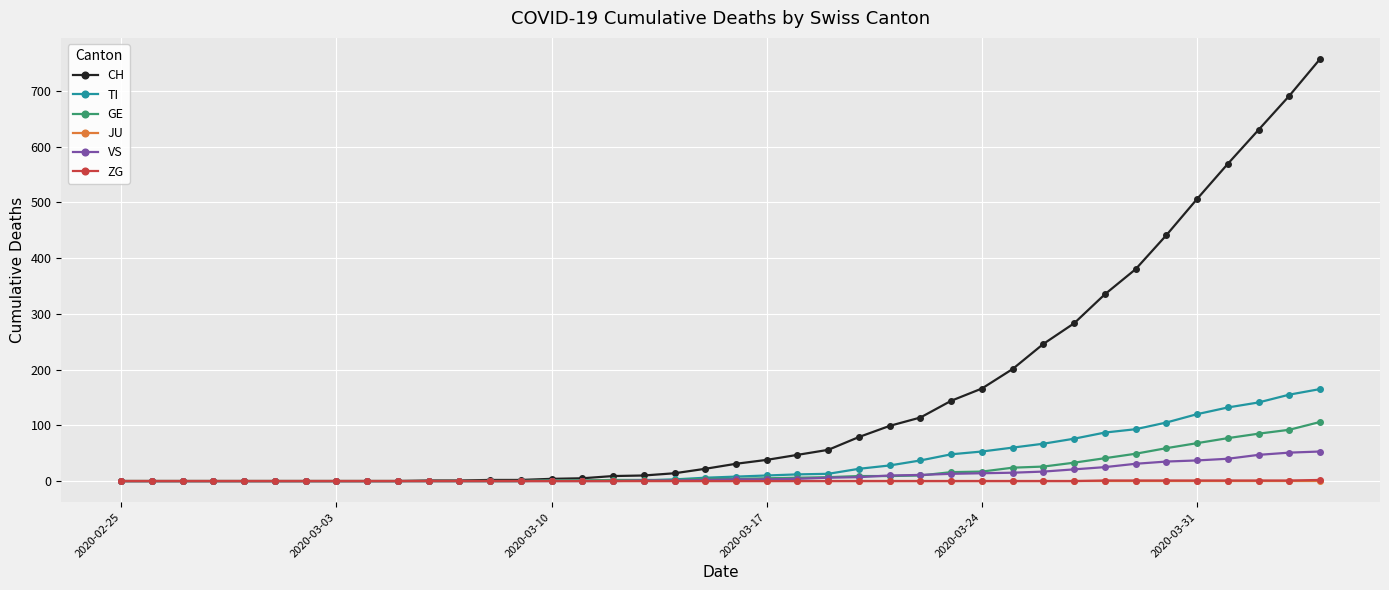

Is this an area chart (filled region under the line)?

No